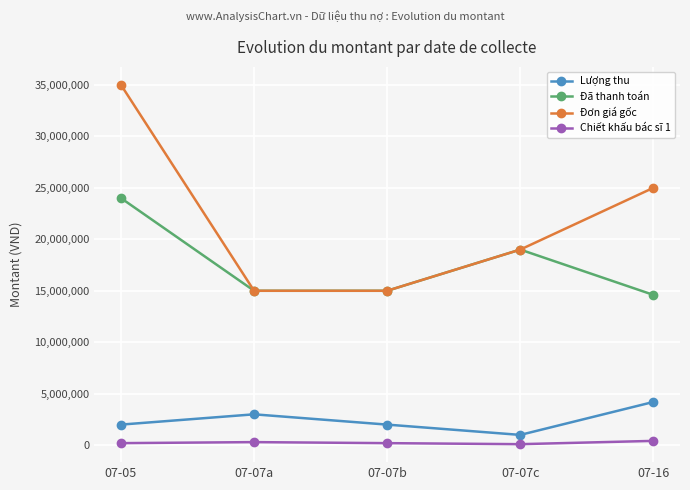

How many data points does each series have?

5